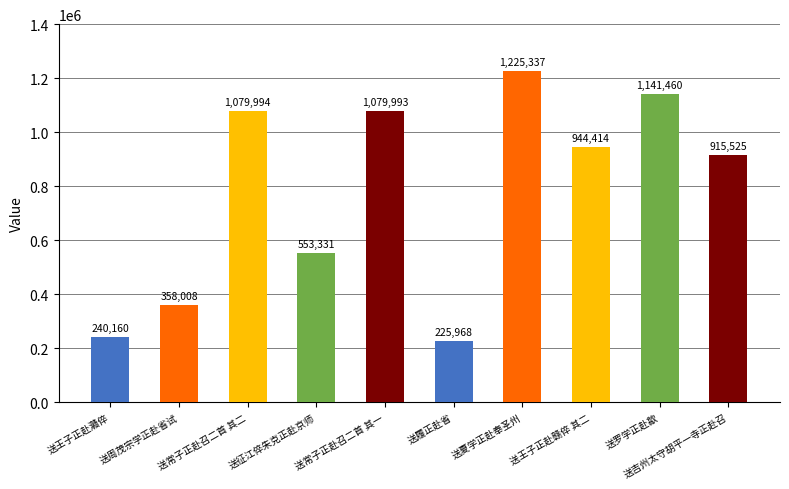

What is the average value?

776419